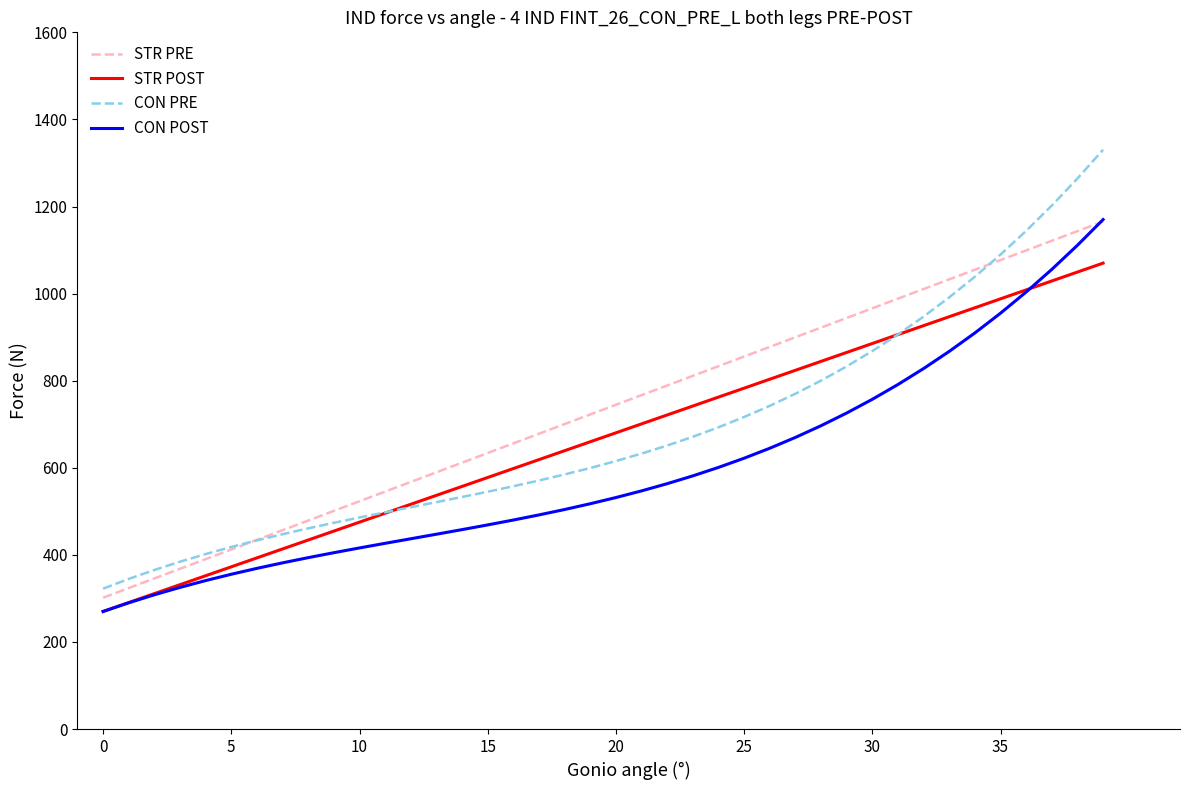

What is the highest value of the CON POST series?

1170.0